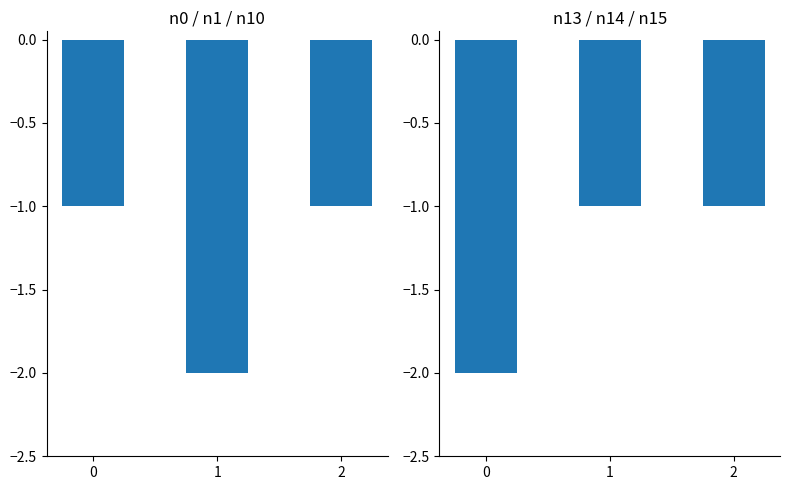

The n0+n1+n10 series shows -2 at 1. True or false?

True